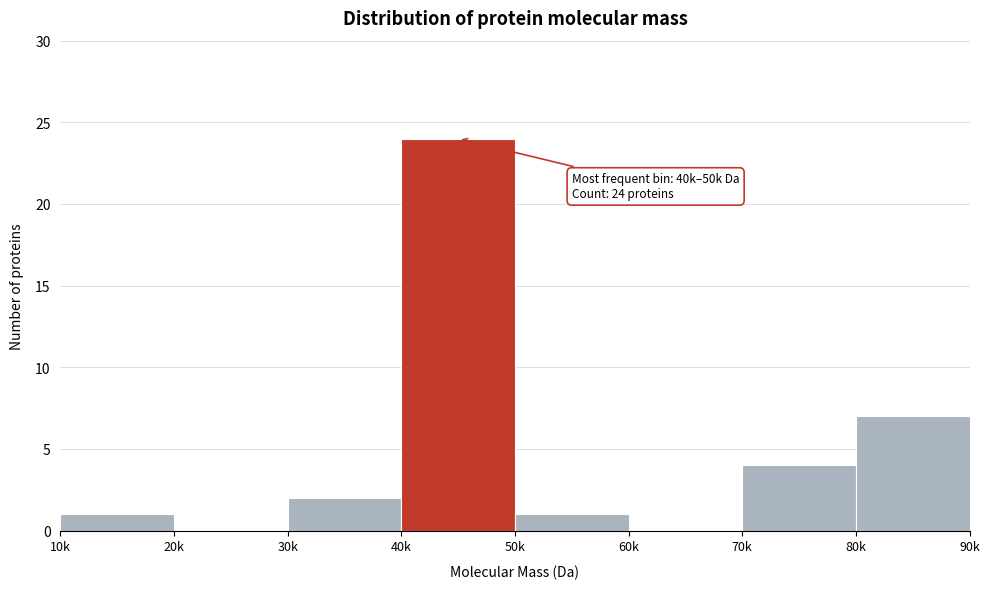

Reading left to right, extract all data points from this chart.

10k=1	20k=0	30k=2	40k=24	50k=1	60k=0	70k=4	80k=7